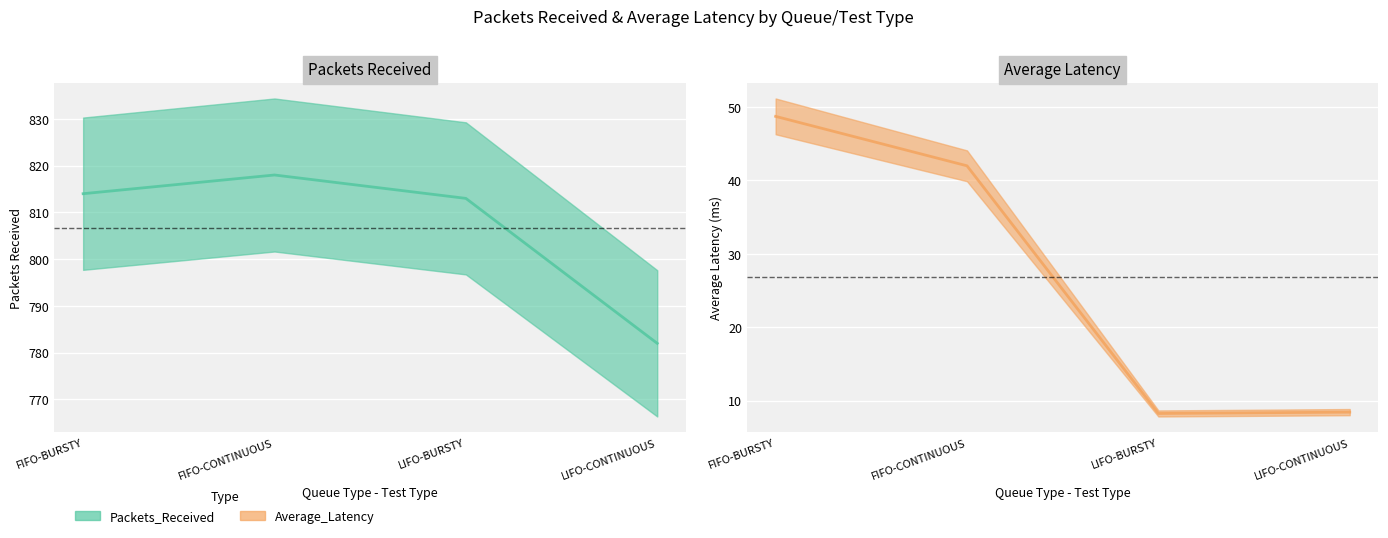

Is it true that Average_Latency equals 42.0 at FIFO-CONTINUOUS?

True